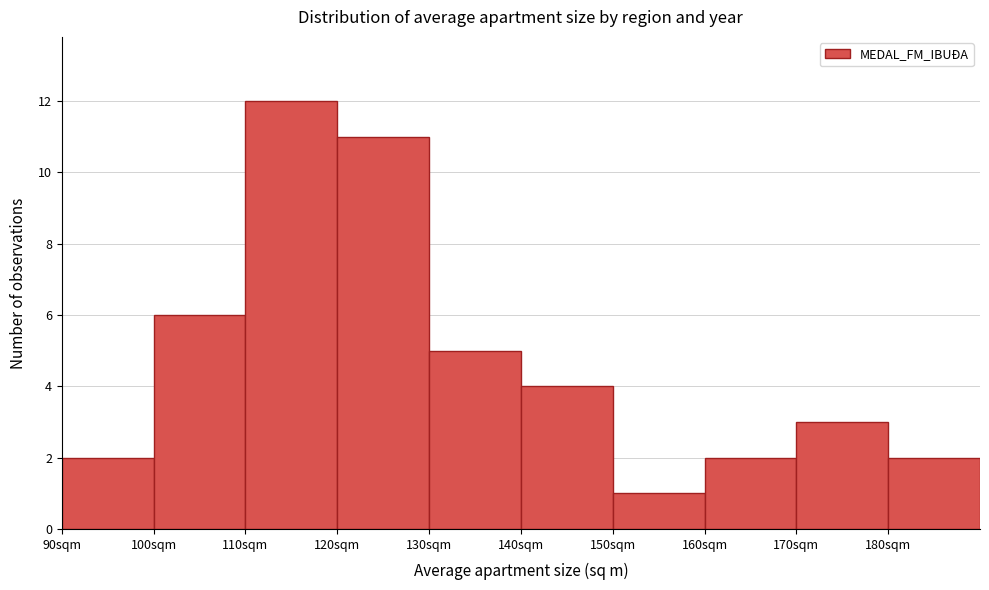

What is the height of the bar covering 180 to 190 on the x-axis? The values are not printed on the chart, so give them approximately, as read against the axis.

2